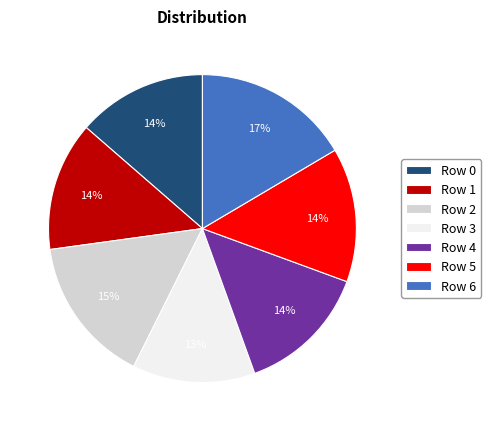

Is Row 2 the majority of the pie?

No